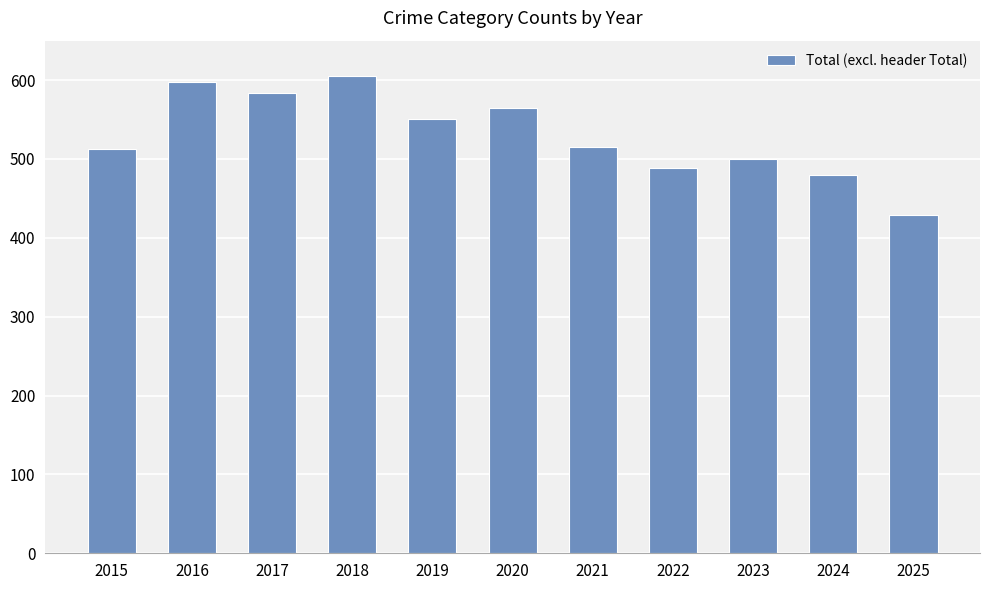

What is the smallest value displayed?

429